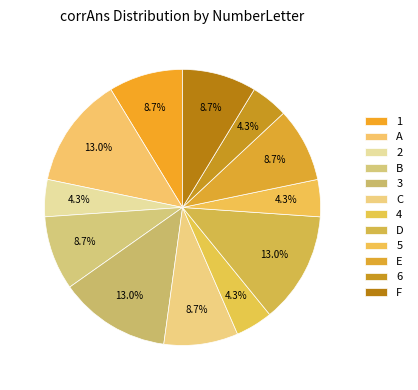

Combined, do A and 3 account for over 50%?

No